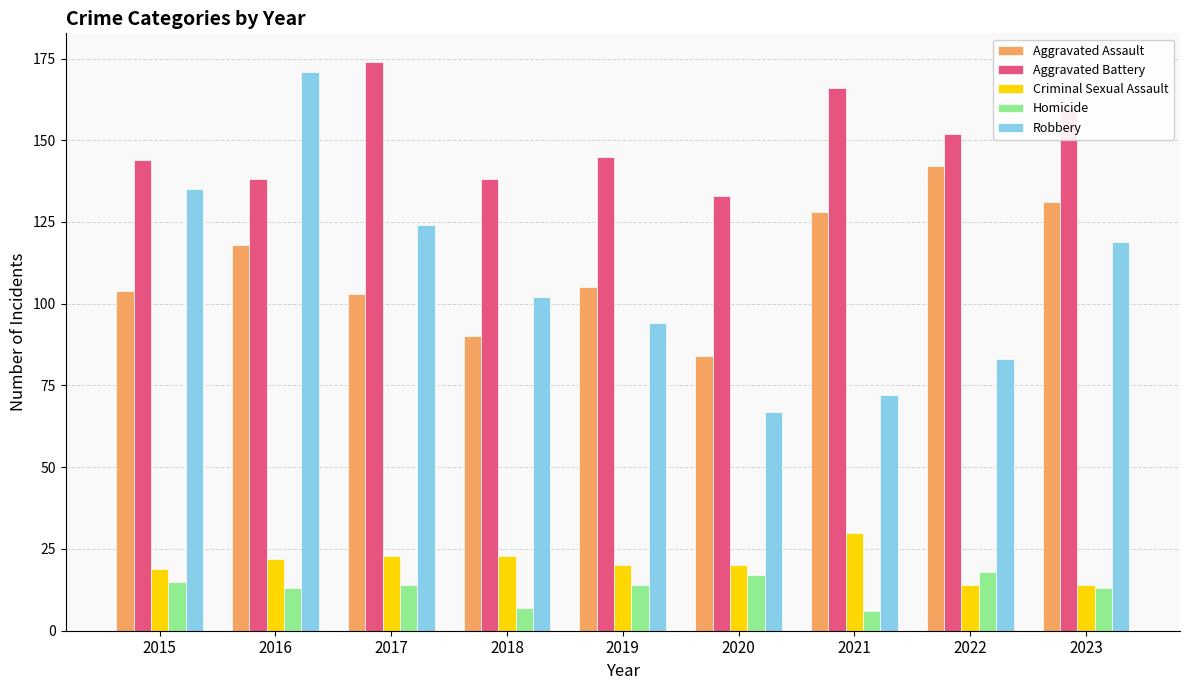

True or false: Criminal Sexual Assault has a value of 14 at 2023.

True